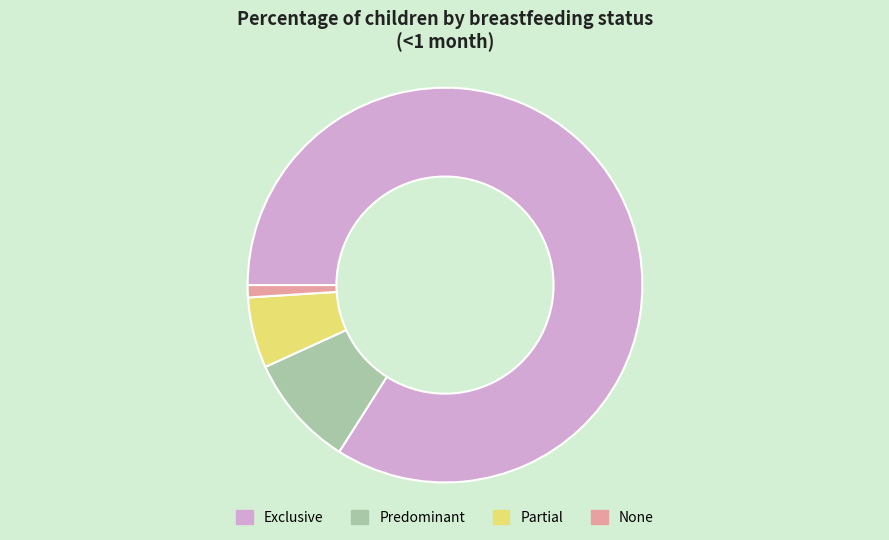

Which category has the smallest portion of the pie?

None